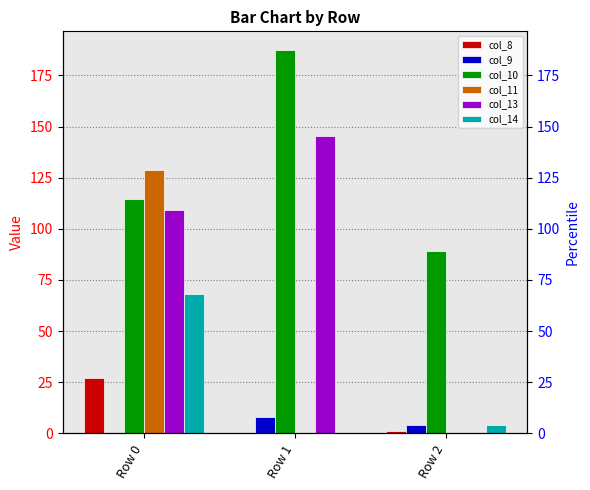

How many series are shown in this chart?

6